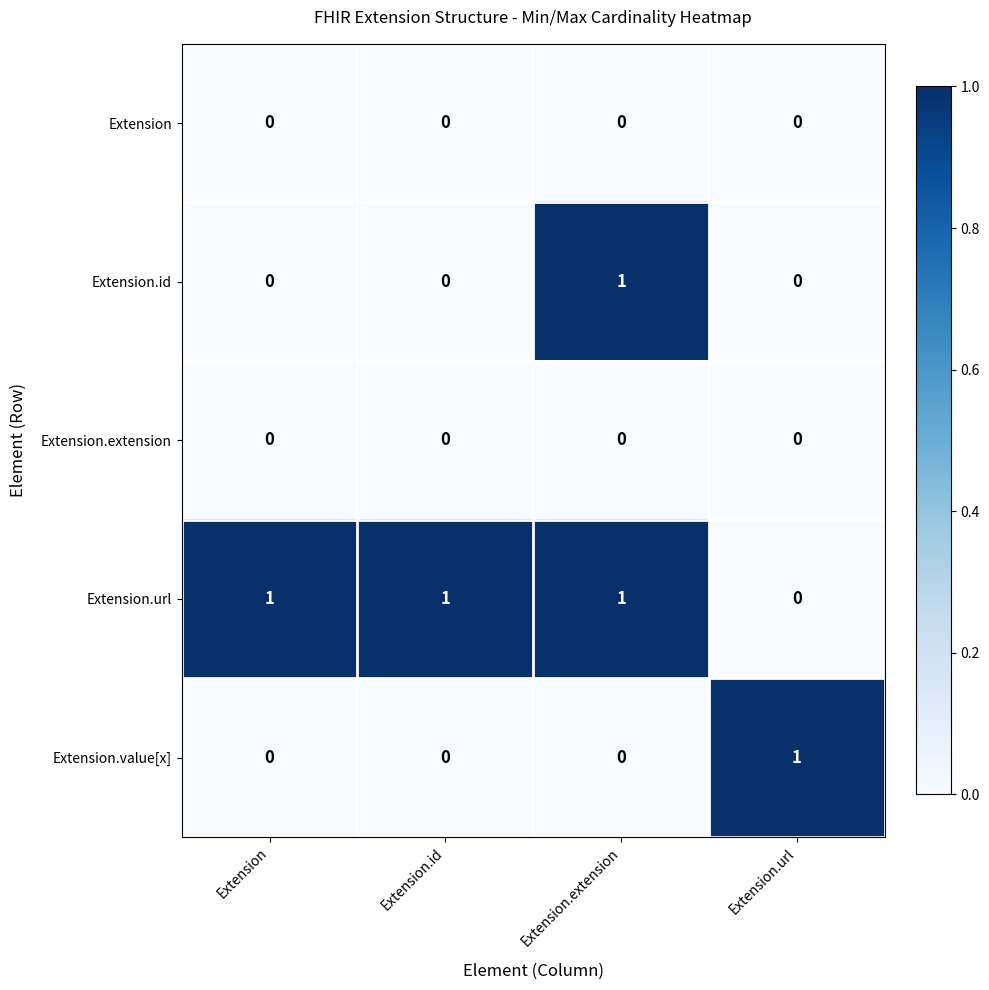

What is the total value across all series at Extension.url?

1